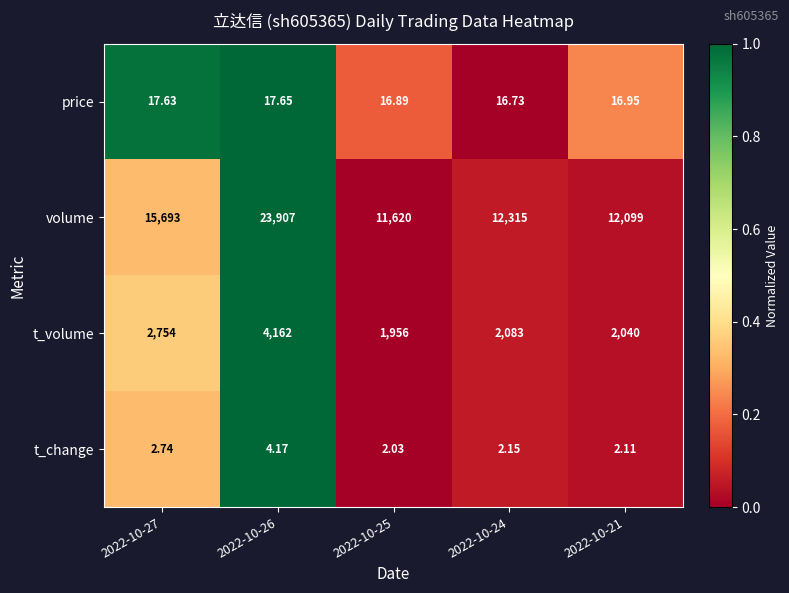

Which series has the widest spread of values?

volume